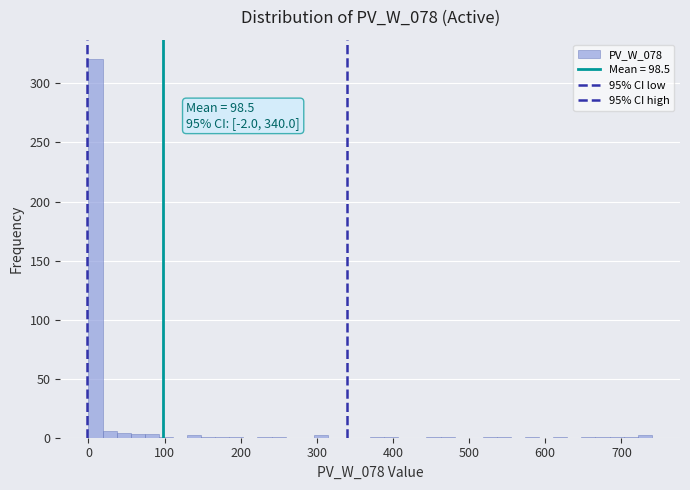

Around what value on the x-axis is the tallest bar? Give the approximate position of its centre, as read against the axis.

10